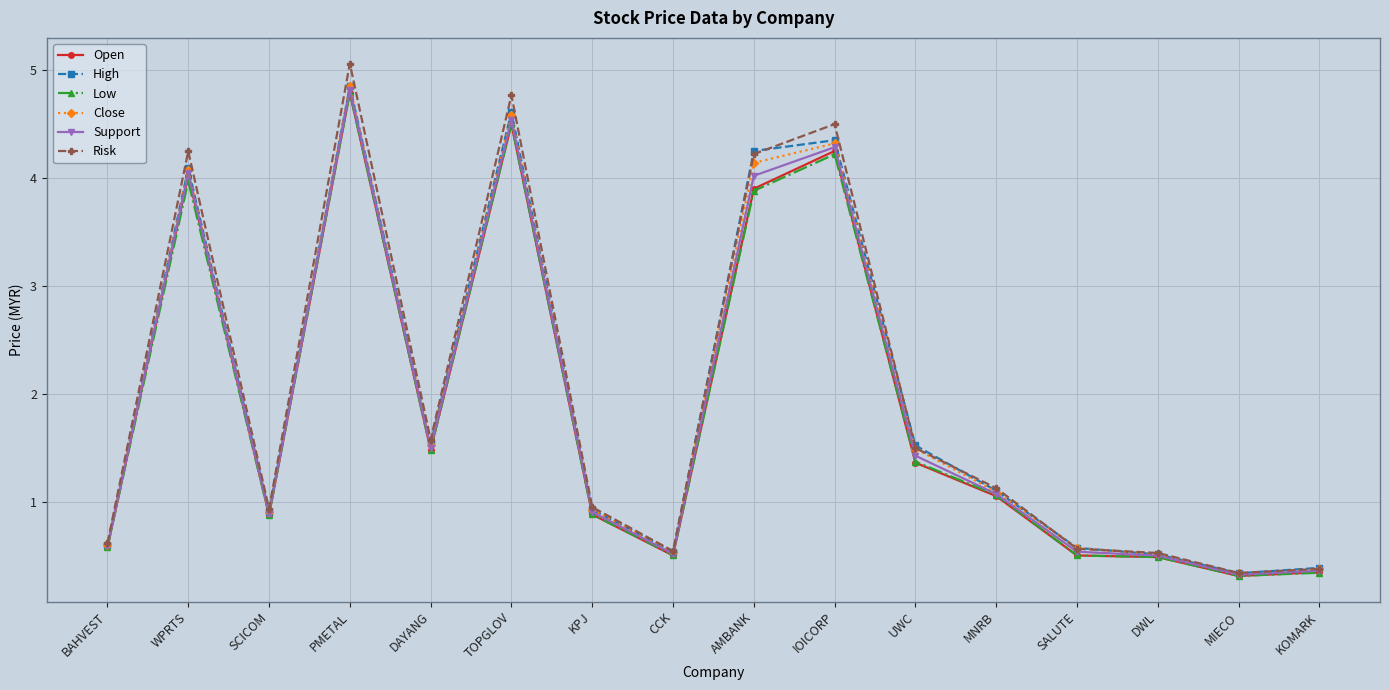

At which category is the sum across all series the highest?

PMETAL